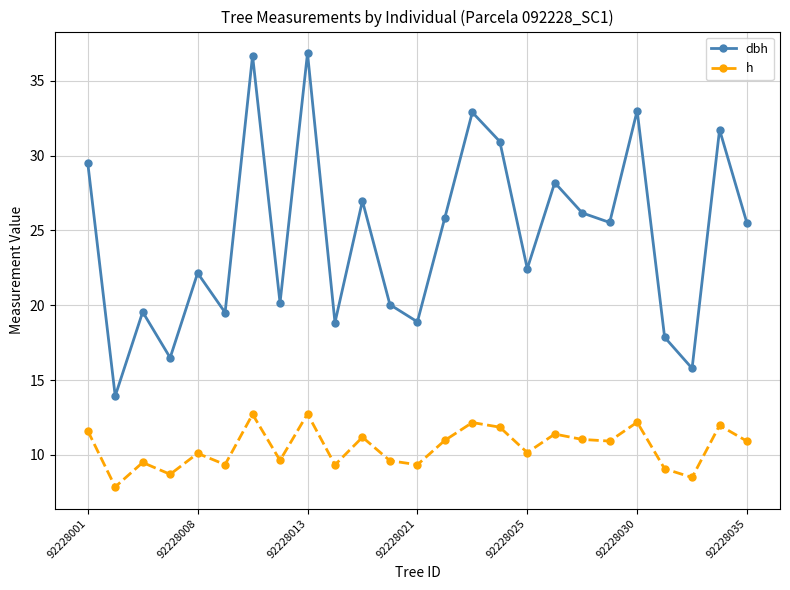

What is the value of the h point at the 22nd from the left?

9.1